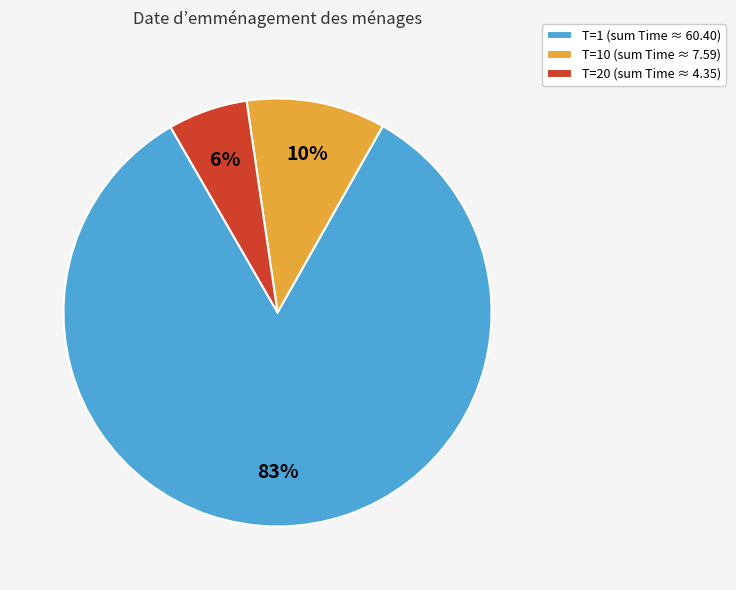

The T=1 (sum Time ≈ 60.40) slice represents 90% of the pie. True or false?

False